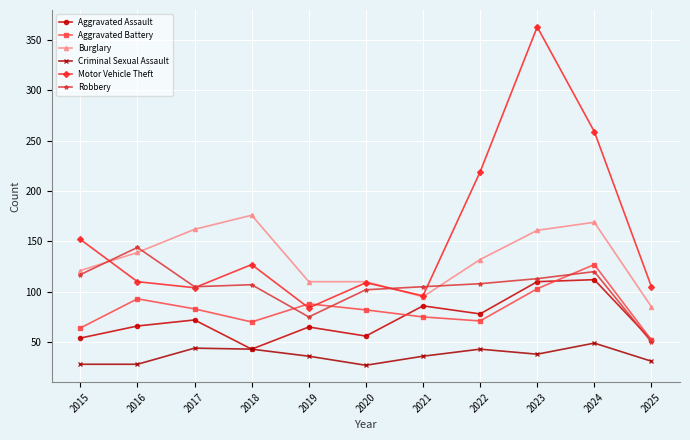

What is the minimum value for Robbery?

50